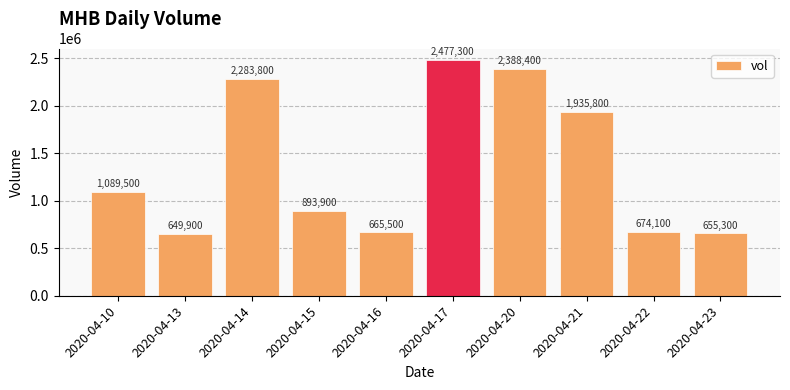

What is the sum of the values at 2020-04-10 and 2020-04-15?

1983400